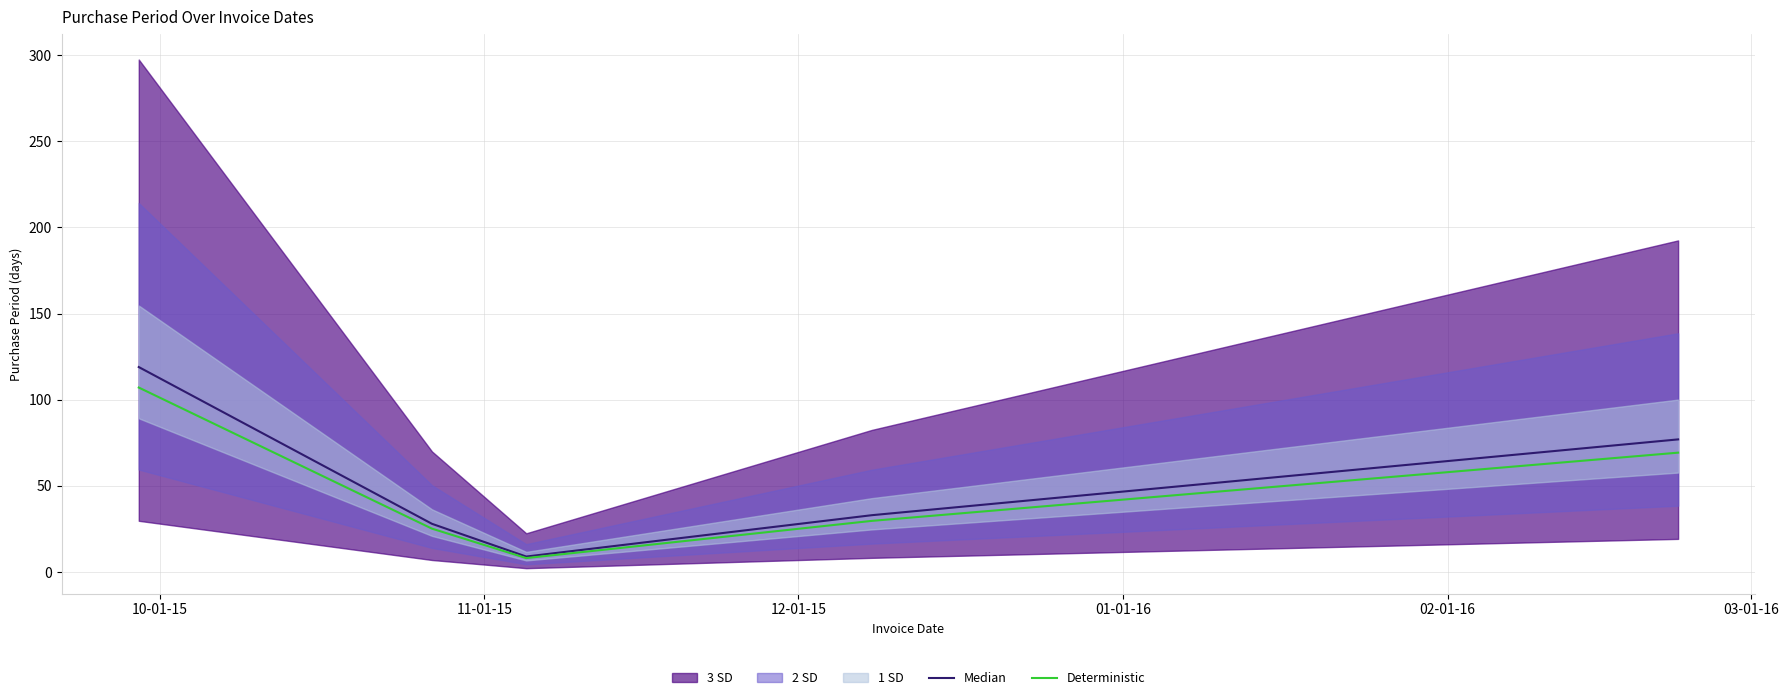

True or false: Median and Deterministic cross at least once.

False